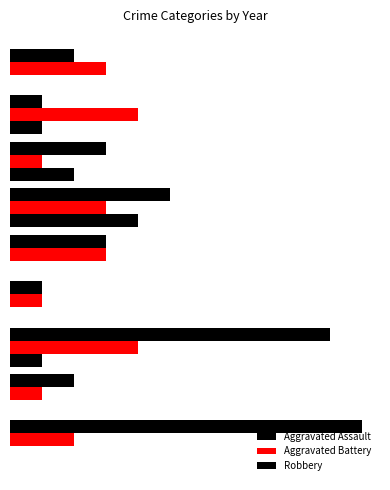

How many data points in Aggravated Battery are less than 3?

4